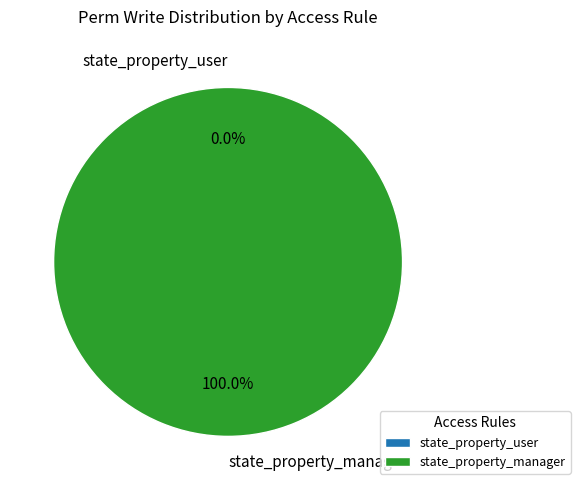

Combined, what portion of the pie is state_property_manager and state_property_user?

100.0%